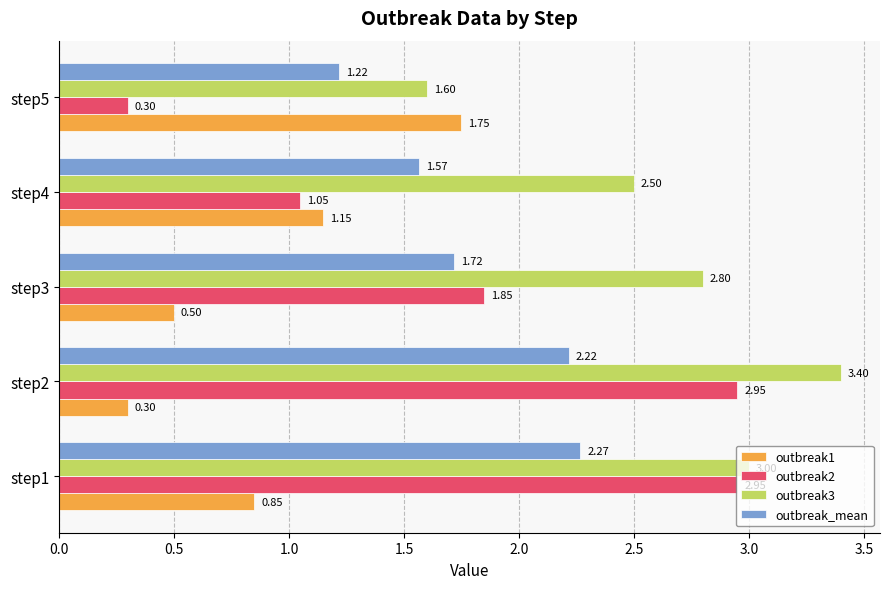

What is the sum of all outbreak2 values?

9.1